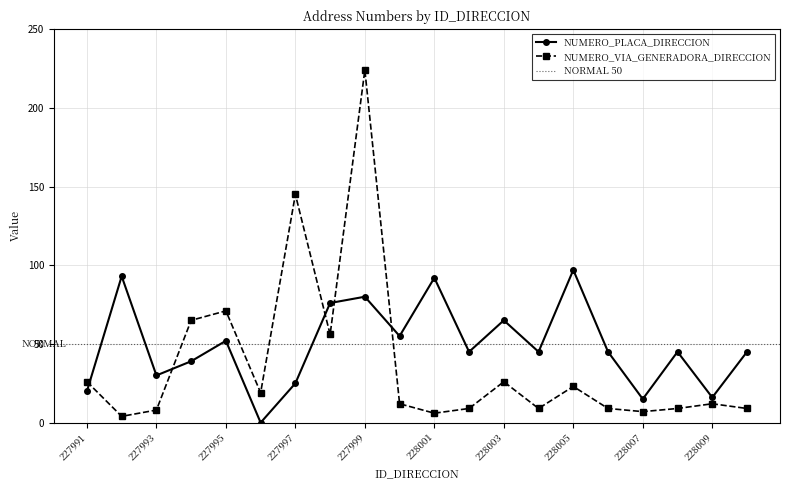

How many interior local peaks does the NUMERO_VIA_GENERADORA_DIRECCION series have?

6